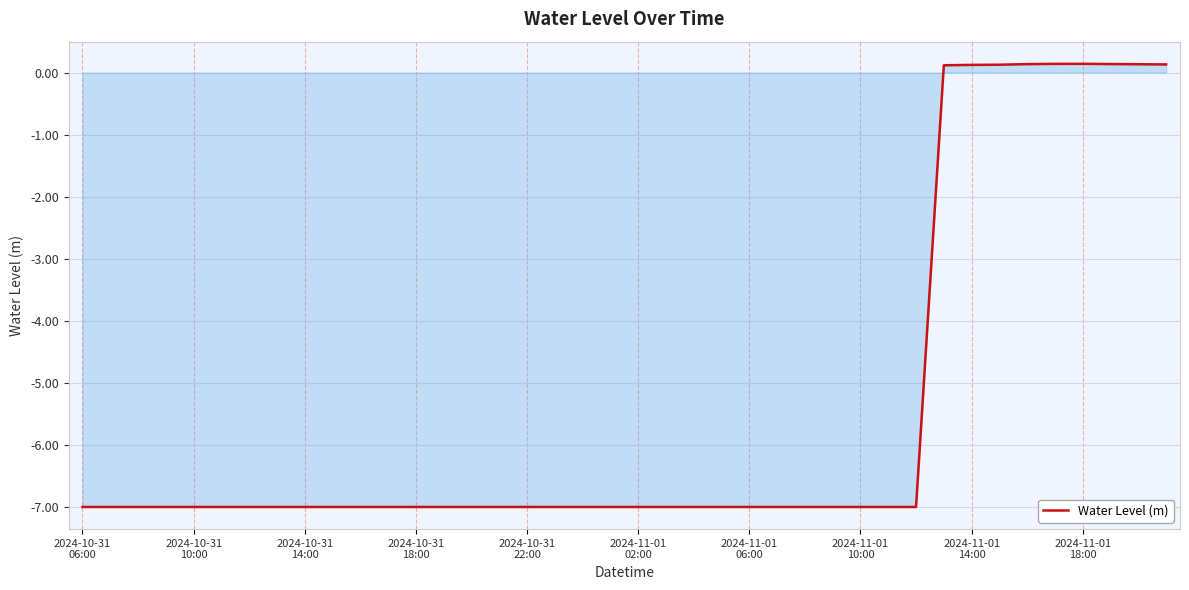

What is the difference between the maximum and minimum values?

7.1